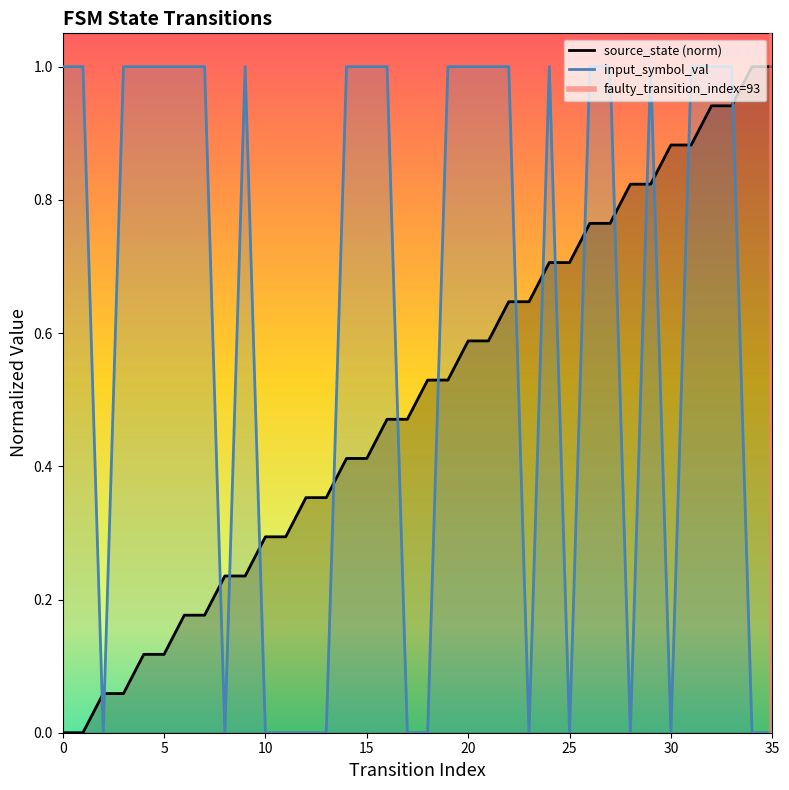

Which series has the largest total across all categories?

input_symbol_val